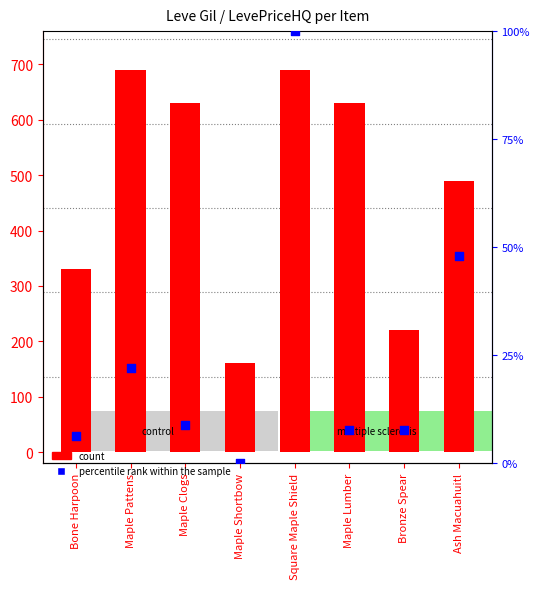

Is the value of count at Square Maple Shield greater than the value of percentile rank within the sample at Bone Harpoon?

Yes